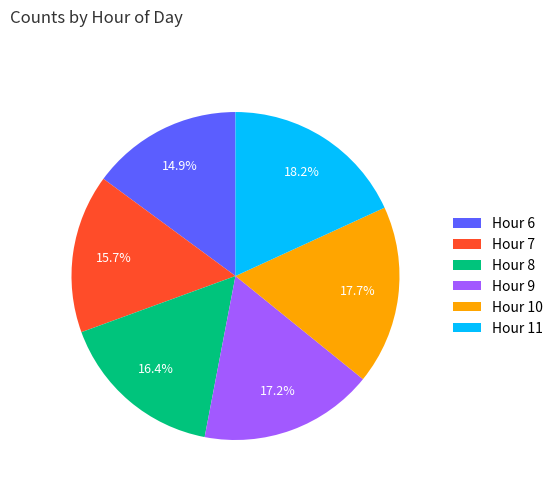

Between Hour 8 and Hour 6, which is larger?

Hour 8